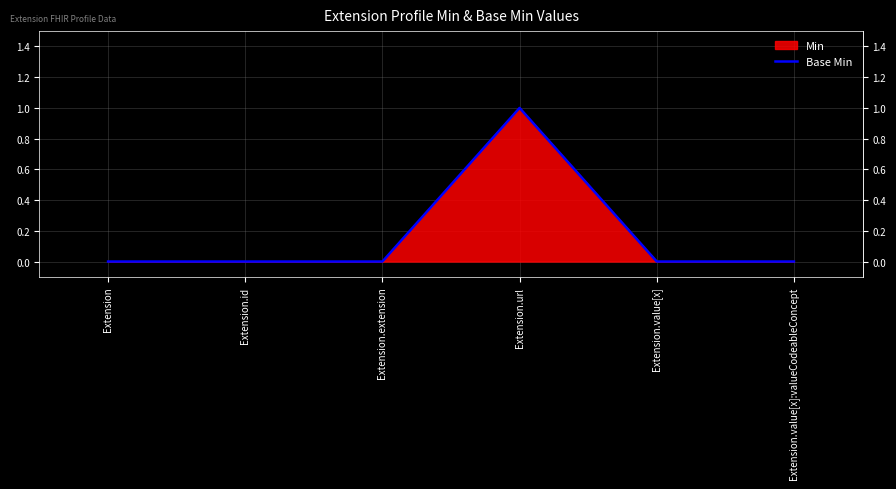

What is the label of the 3rd point from the left?

Extension.extension